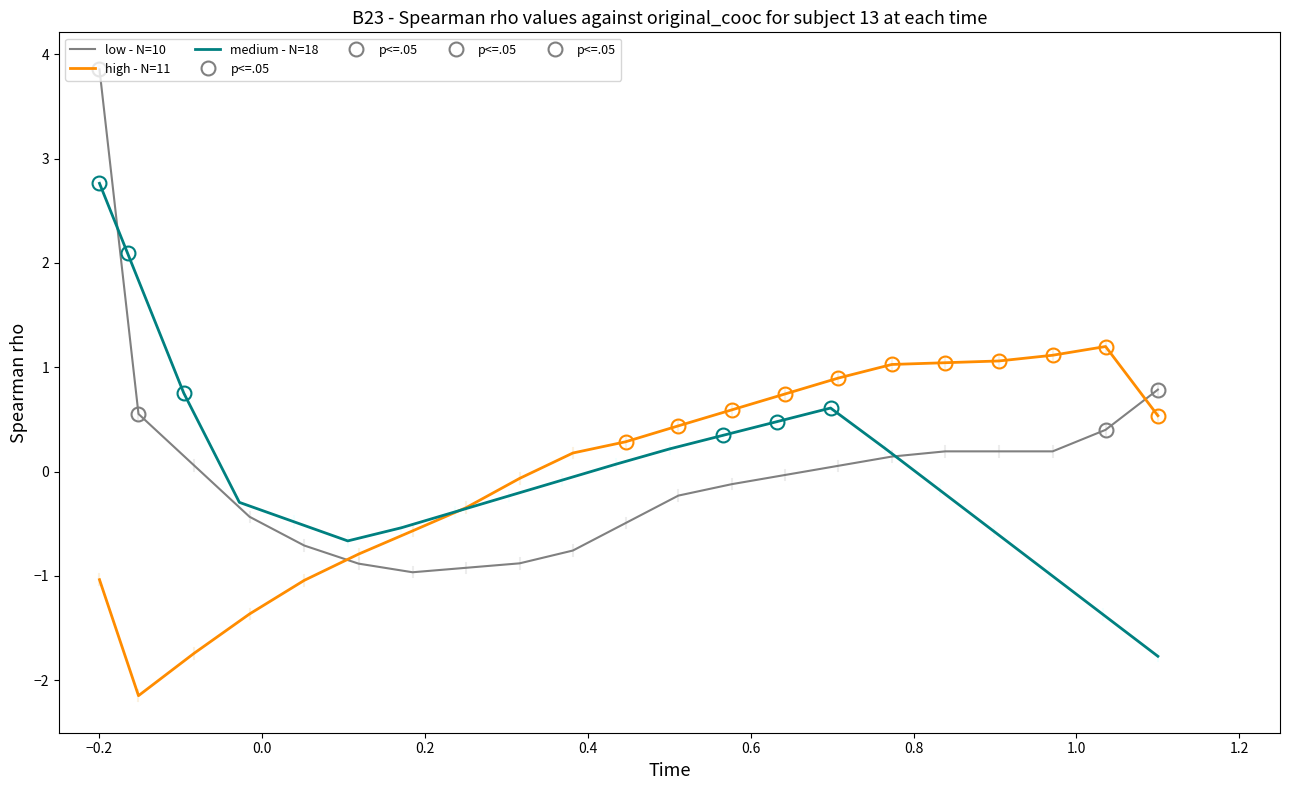

How many values in the medium - N=18 series are below 0?

12